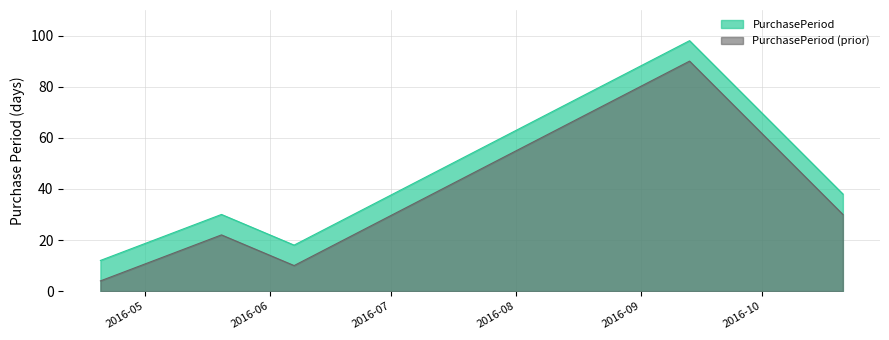

Reading left to right, list all the values displayed in this chart.

2016-04-20=12	2016-05-20=30	2016-06-07=18	2016-09-13=98	2016-10-21=38